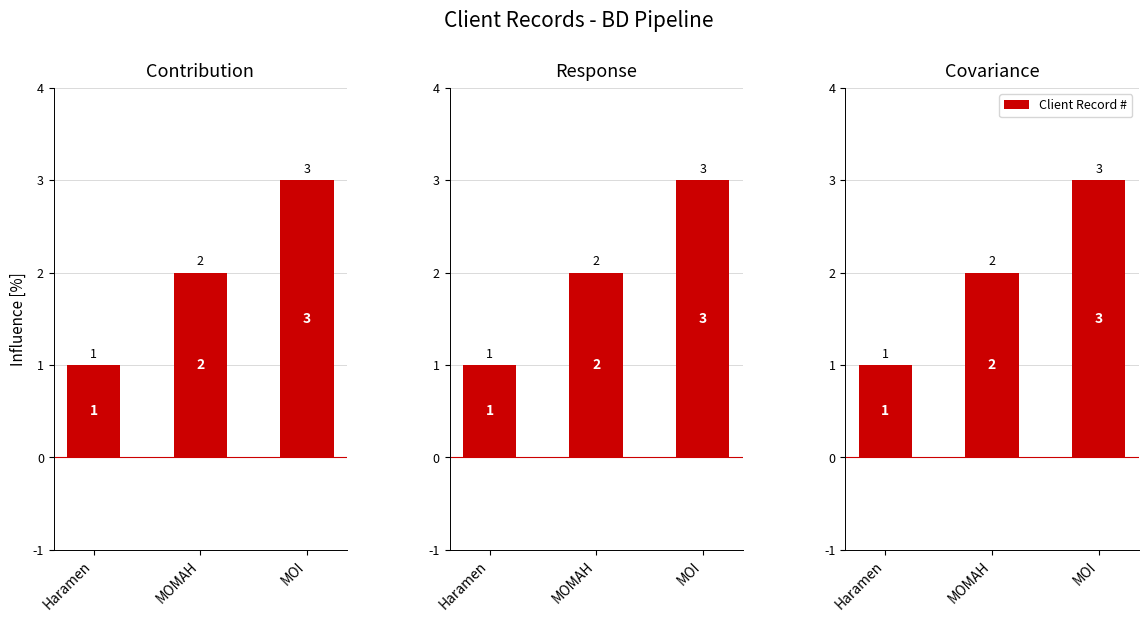

List the labels in order of value, largest first.

MOI, MOMAH, Haramen